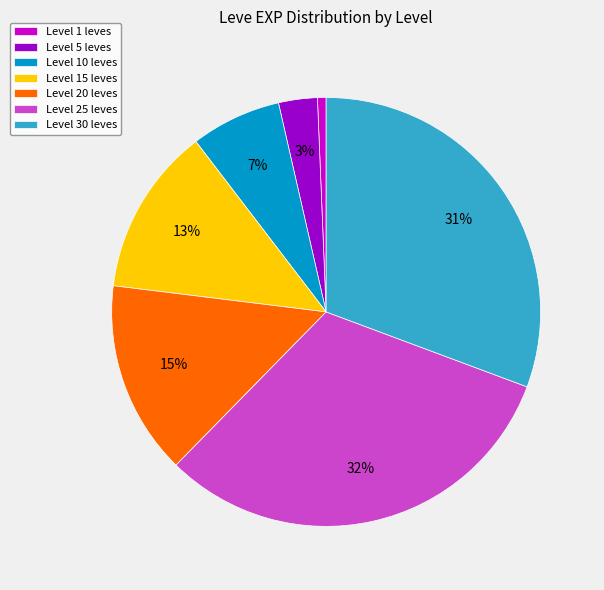

What is the ratio of the value at Level 10 leves to the value at Level 5 leves?

2.3